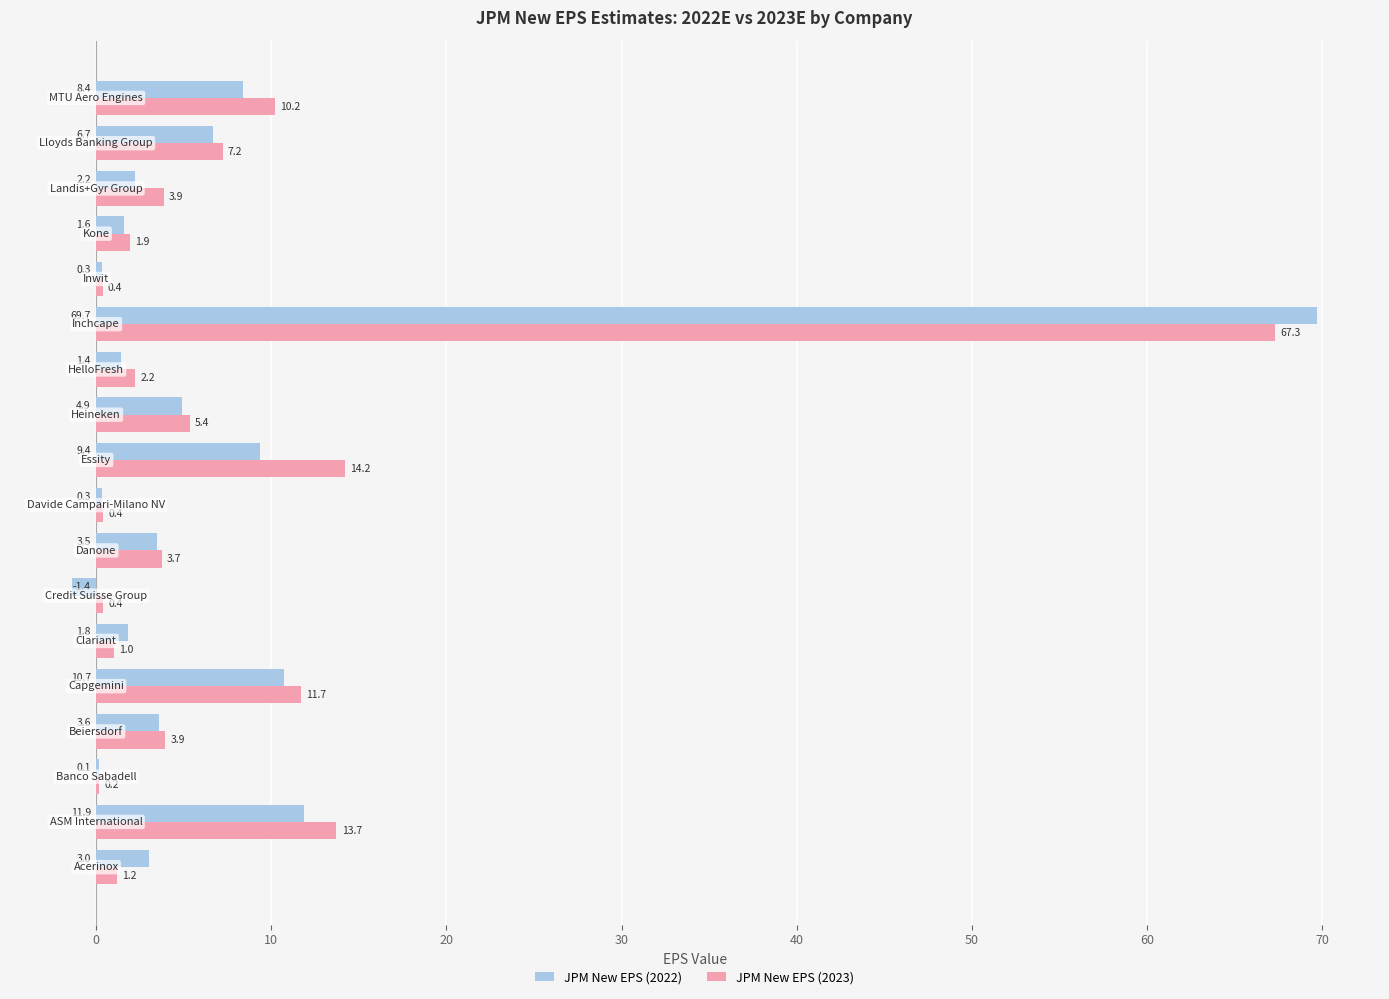

Which series has the largest total across all categories?

JPM New EPS (2023)